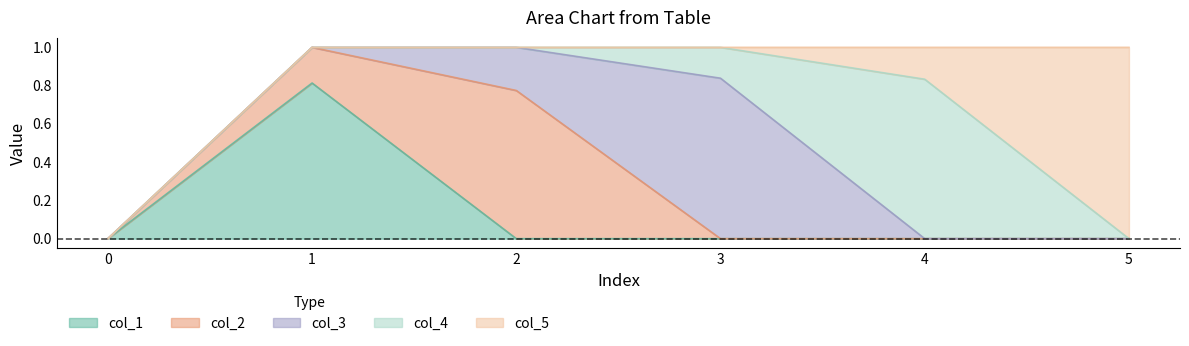

Between 1 and 4, which series saw the biggest shift?

col_4